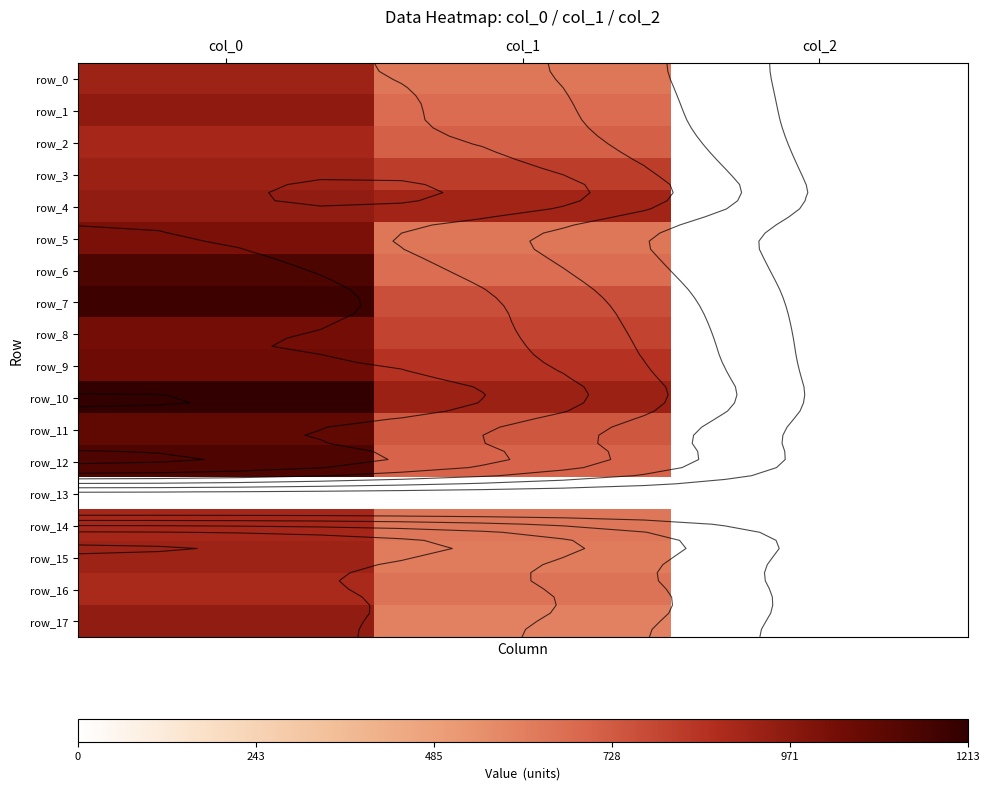

What value does the row_7 series have at col_1?

759.4